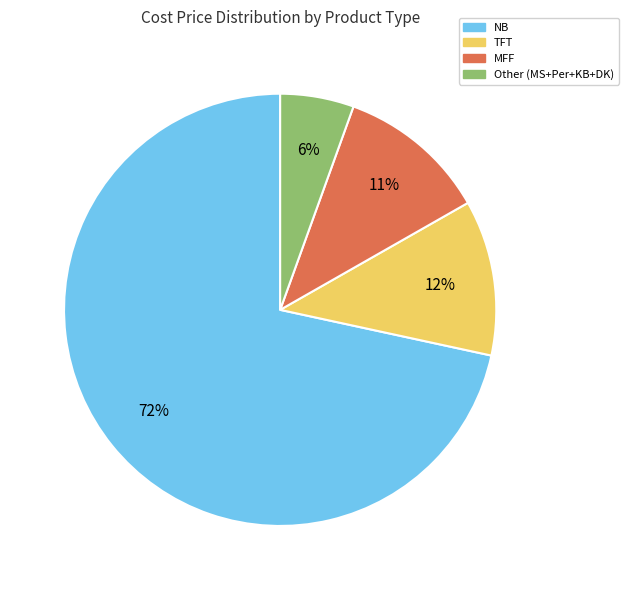

Does any single category account for the majority?

Yes